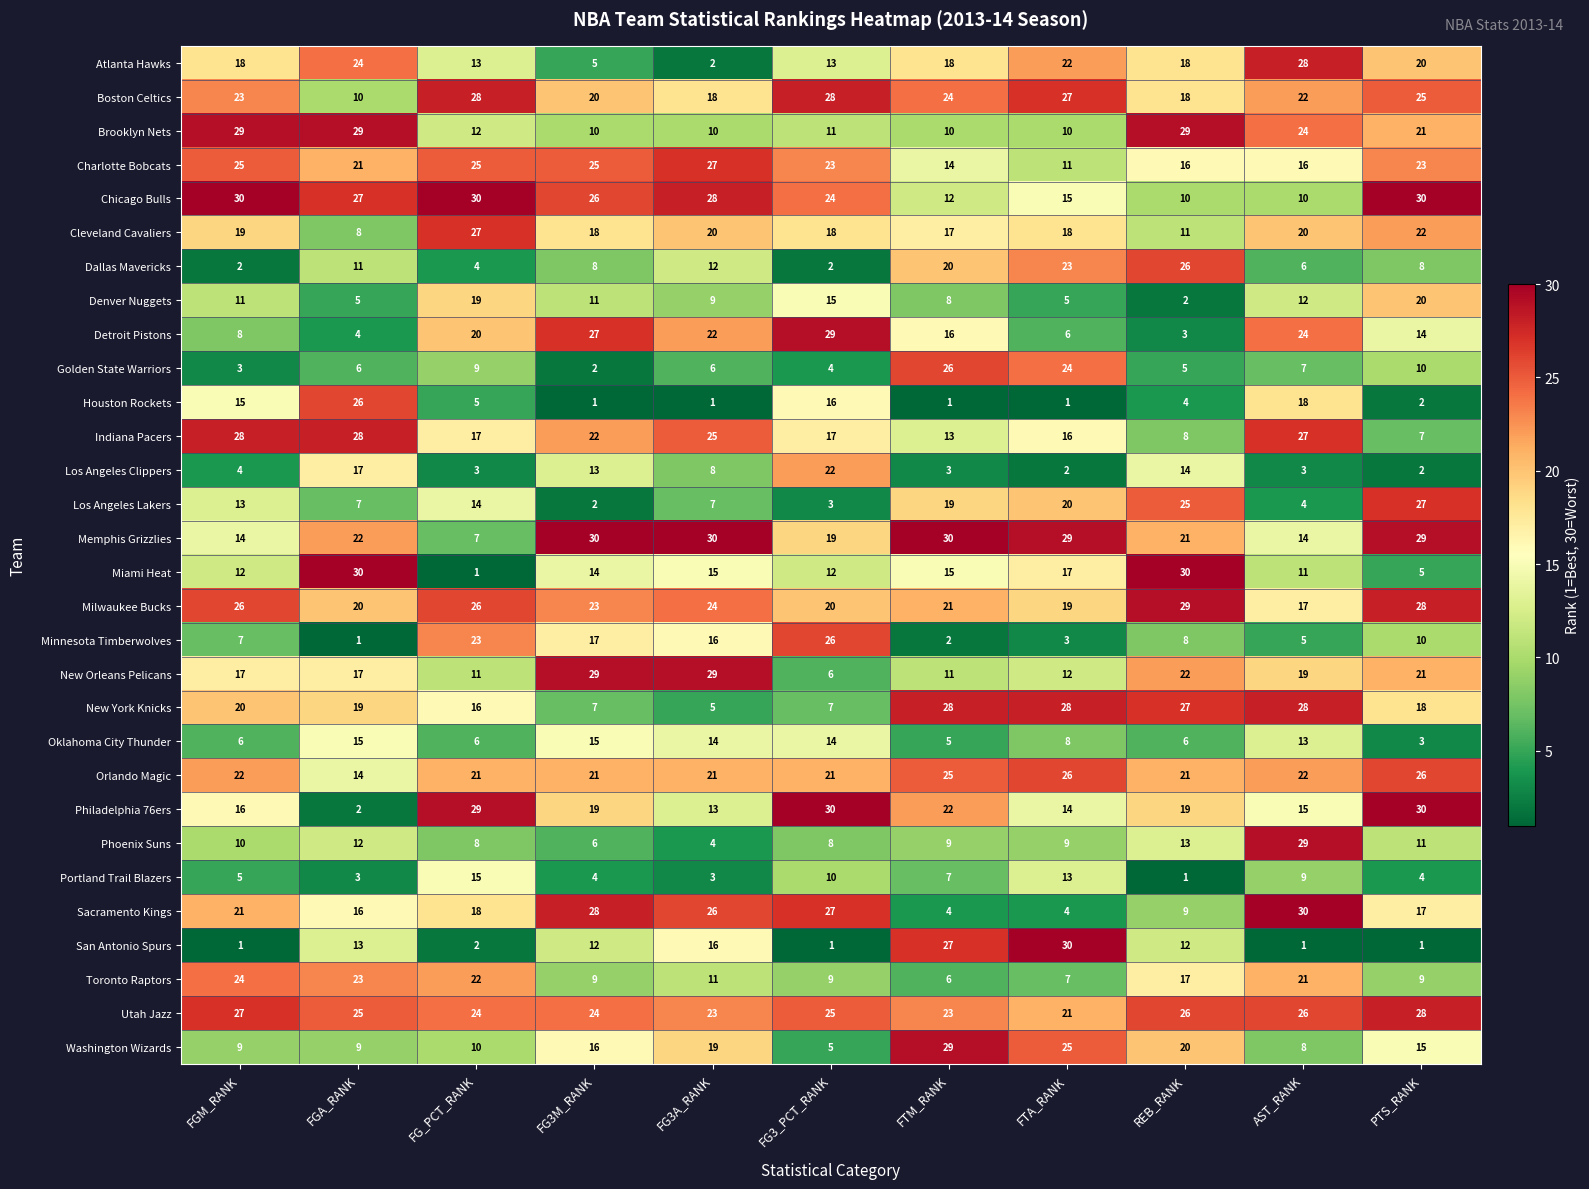

At how many categories does at least one series exceed 2?

11